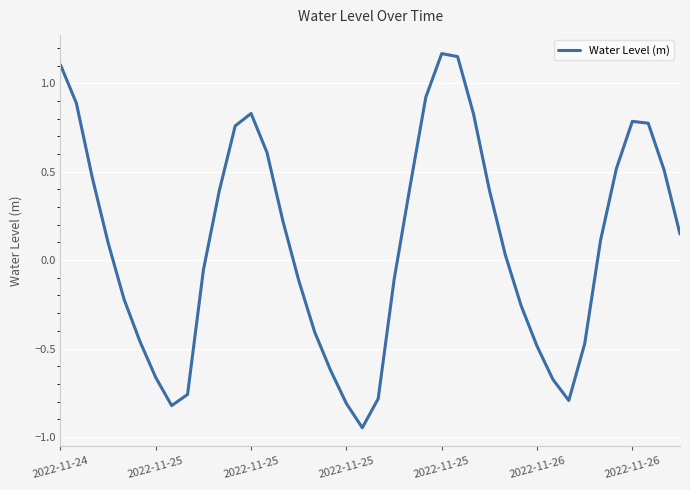

True or false: the data has more than 1 interior local peaks.

True